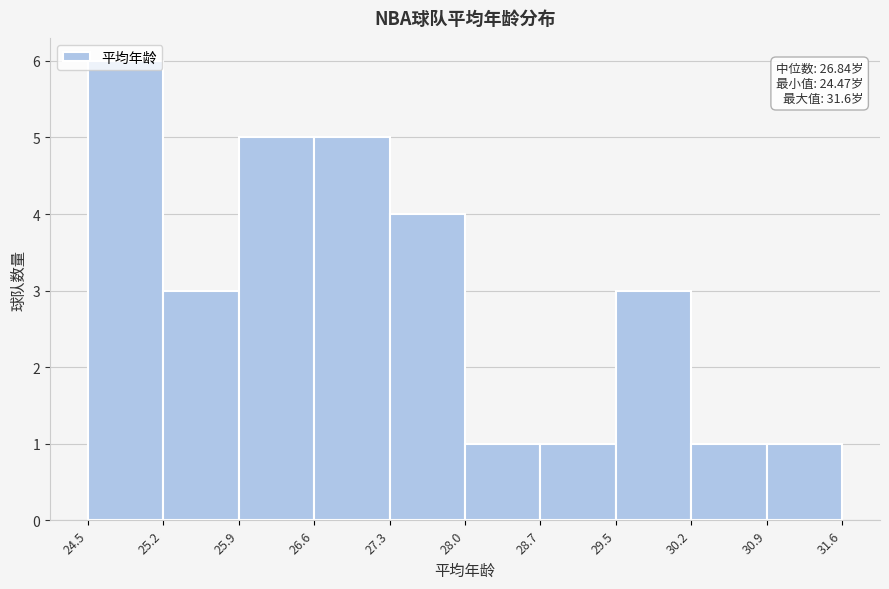

Over which range of the x-axis is the bar tallest?

24.5 to 25.2